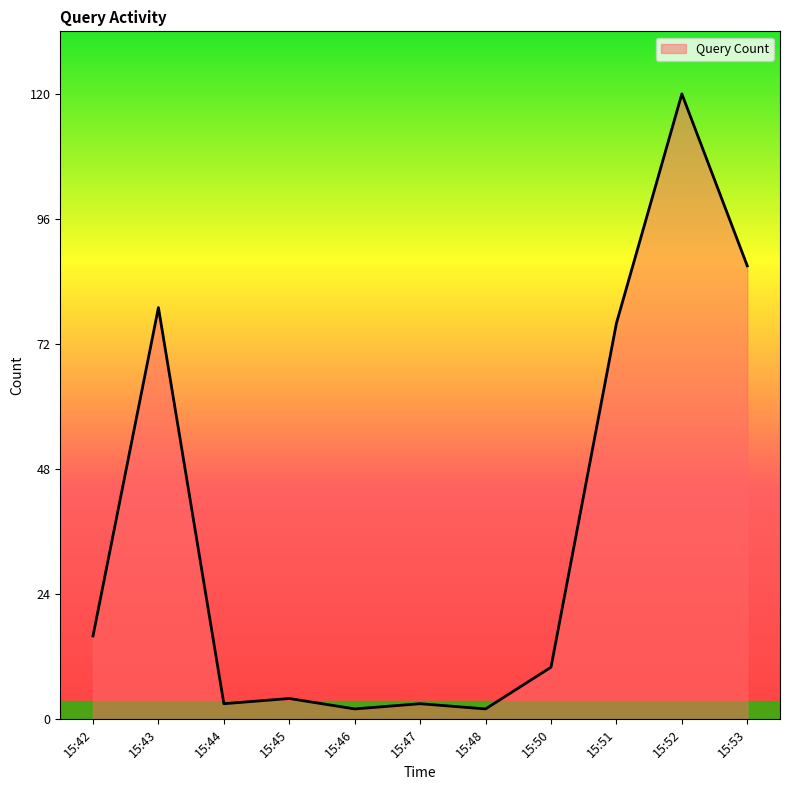

At which label is the value closest to 61?

15:51